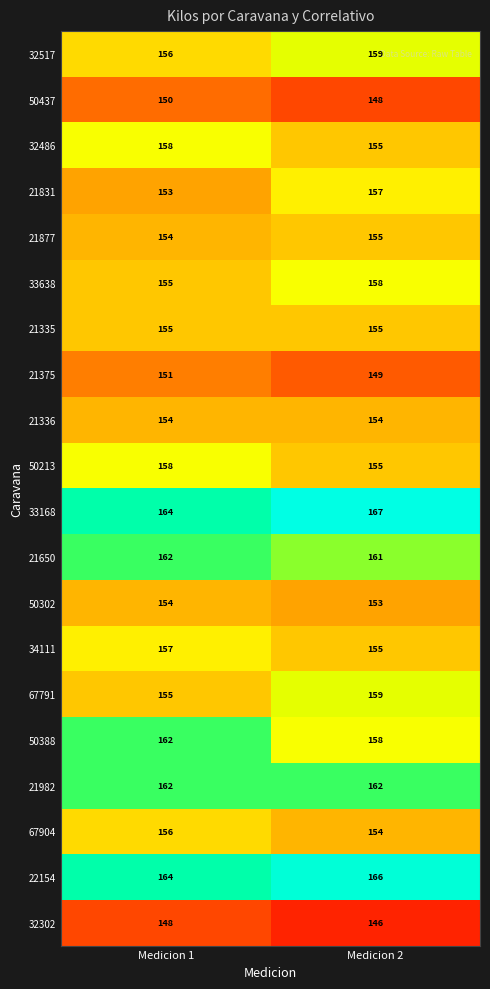

Where is 21650 nearest to the value 161?

Medicion 2